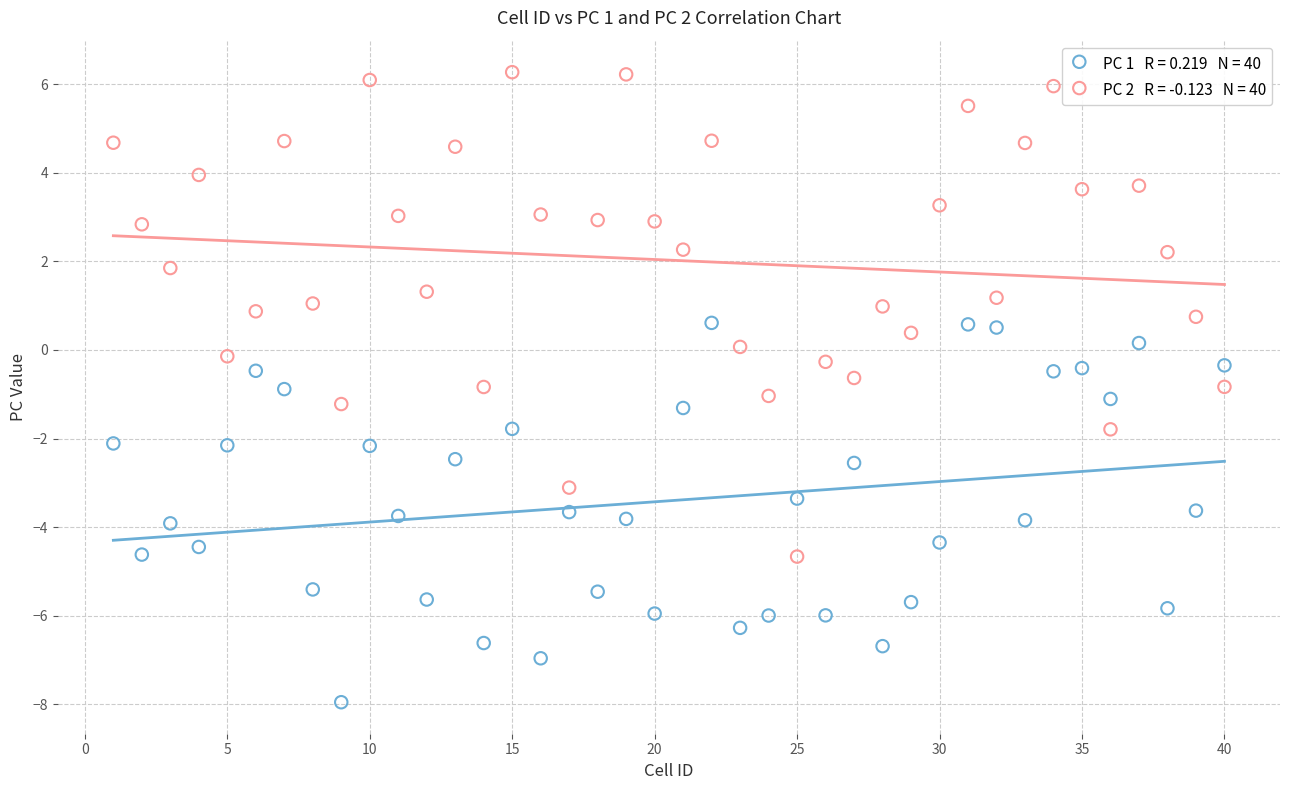

Across all data points, what is the range of X values (max minus min)?

39.0